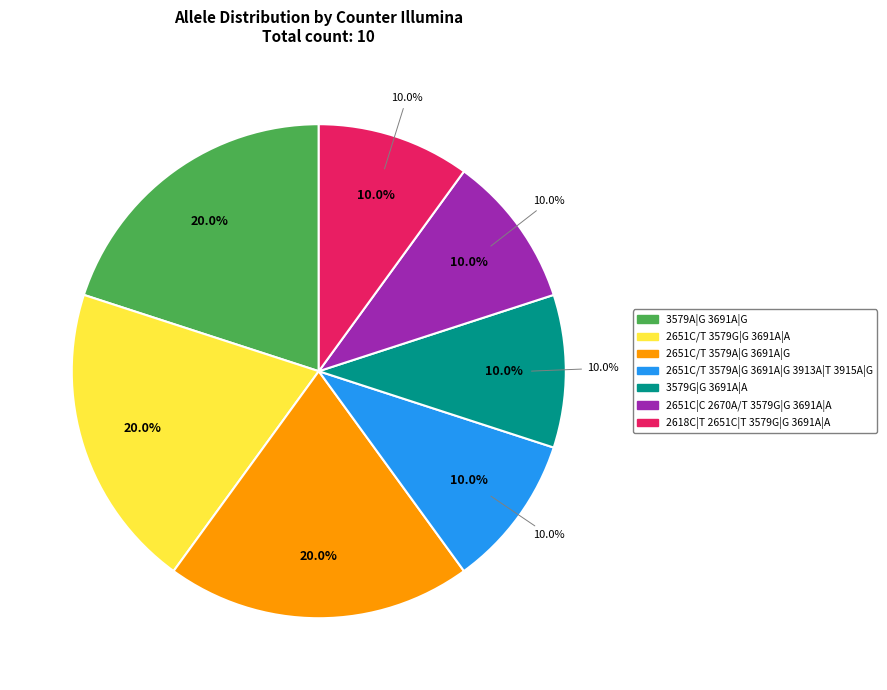

Does 2618C|T 2651C|T 3579G|G 3691A|A represent more than half of the total?

No